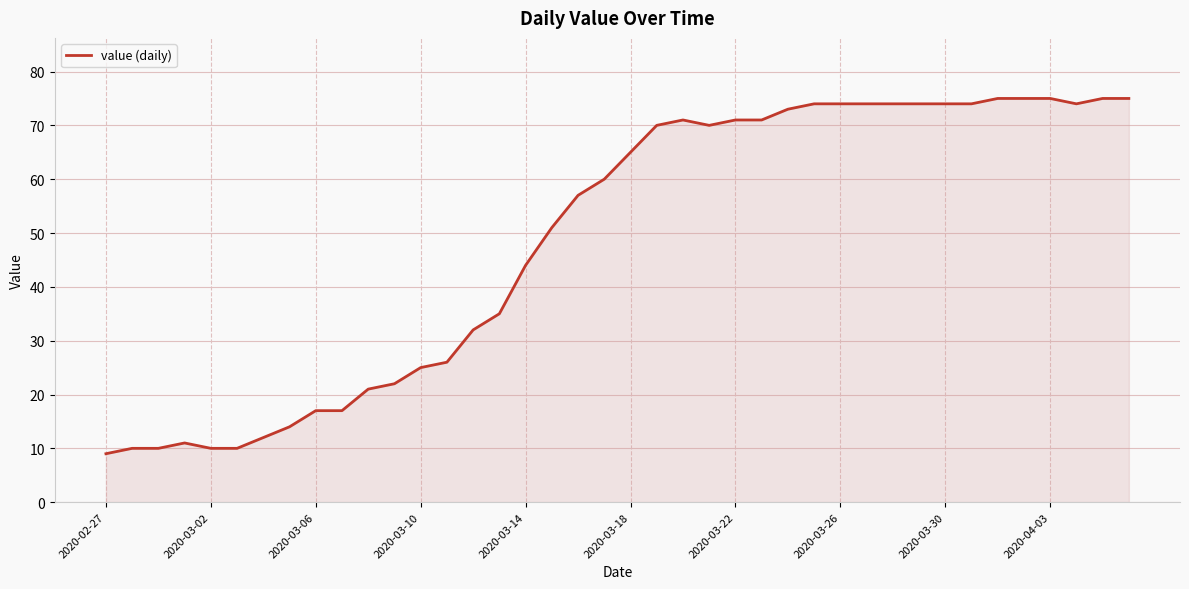

What is the difference between the maximum and minimum values?

66